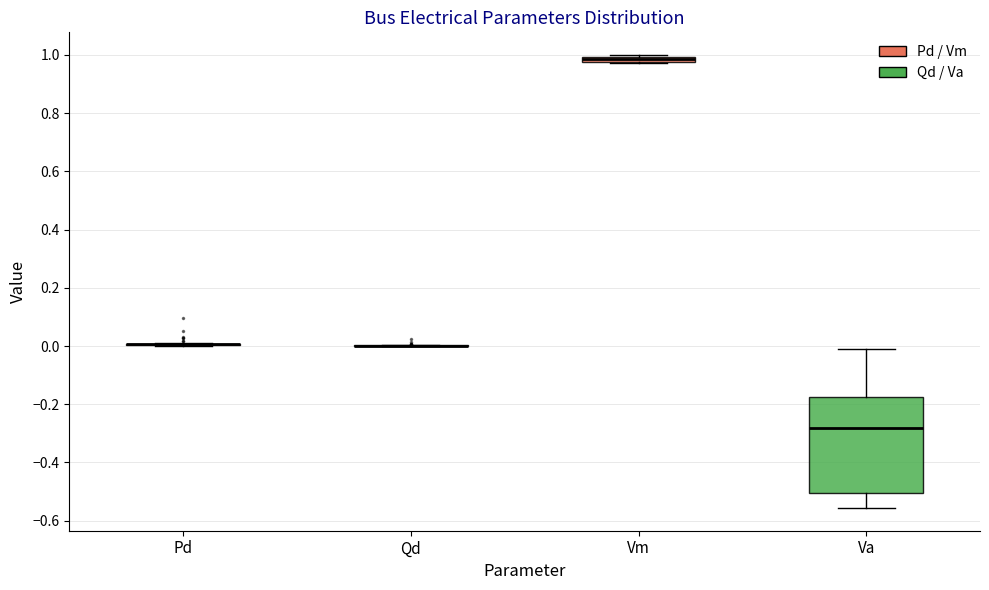

Comparing the boxes themselves (not the whiskers), which one is the tallest?

Va